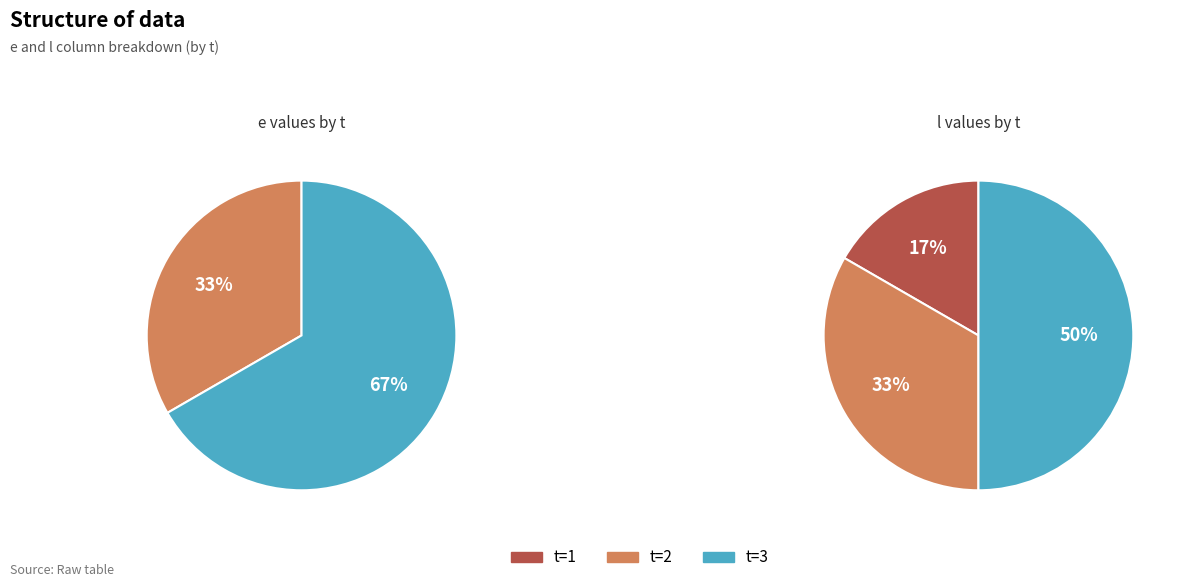

Does any single category account for the majority?

Yes